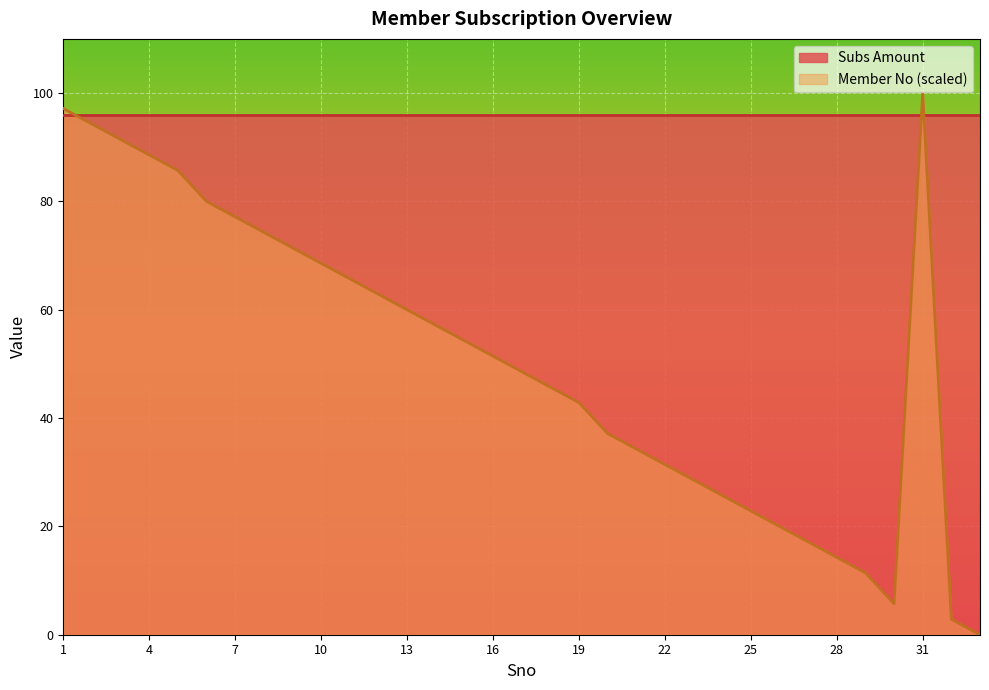

List the labels in order of value, smallest first.

33, 32, 30, 29, 28, 27, 26, 25, 24, 23, 22, 21, 20, 19, 18, 17, 16, 15, 14, 13, 12, 11, 10, 9, 8, 7, 6, 5, 4, 3, 2, 1, 31